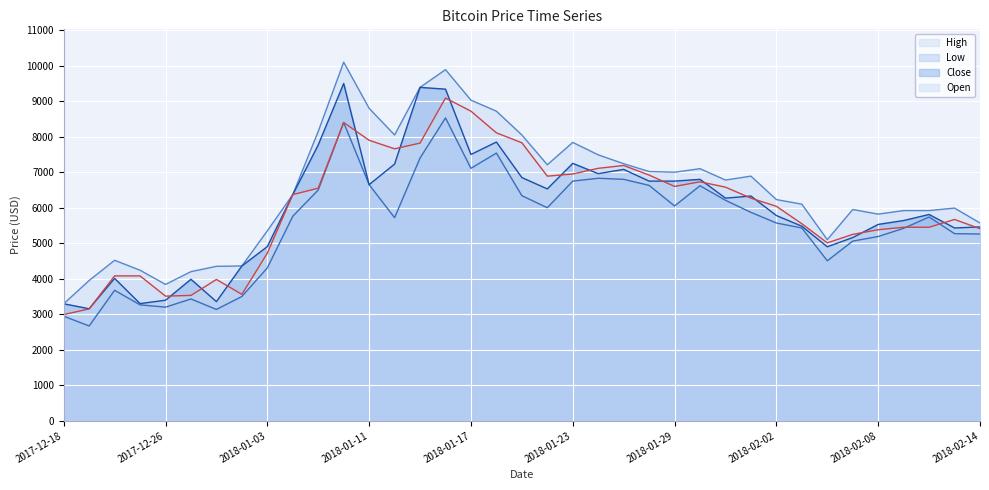

What is the sum of all Low values?

205280